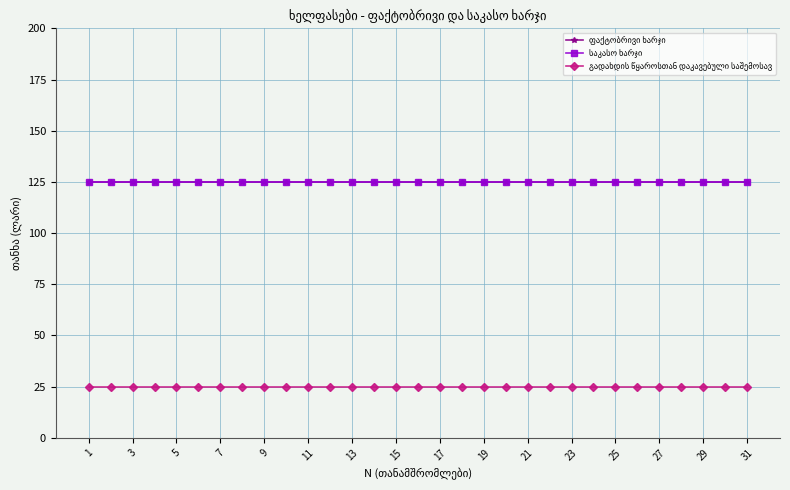

At which label is ფაქტობრივი ხარჯი closest to 125?

1